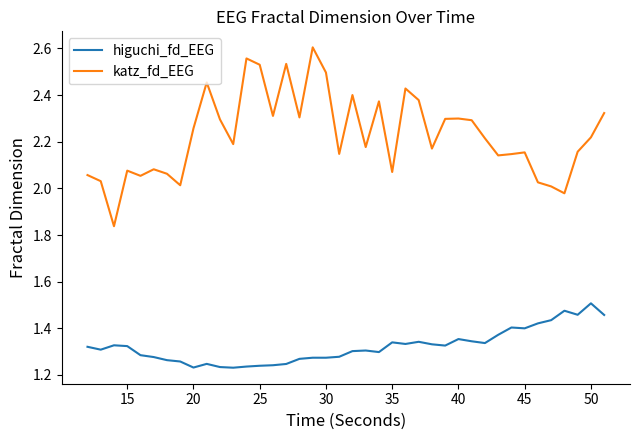

At how many categories does at least one series exceed 1?

40